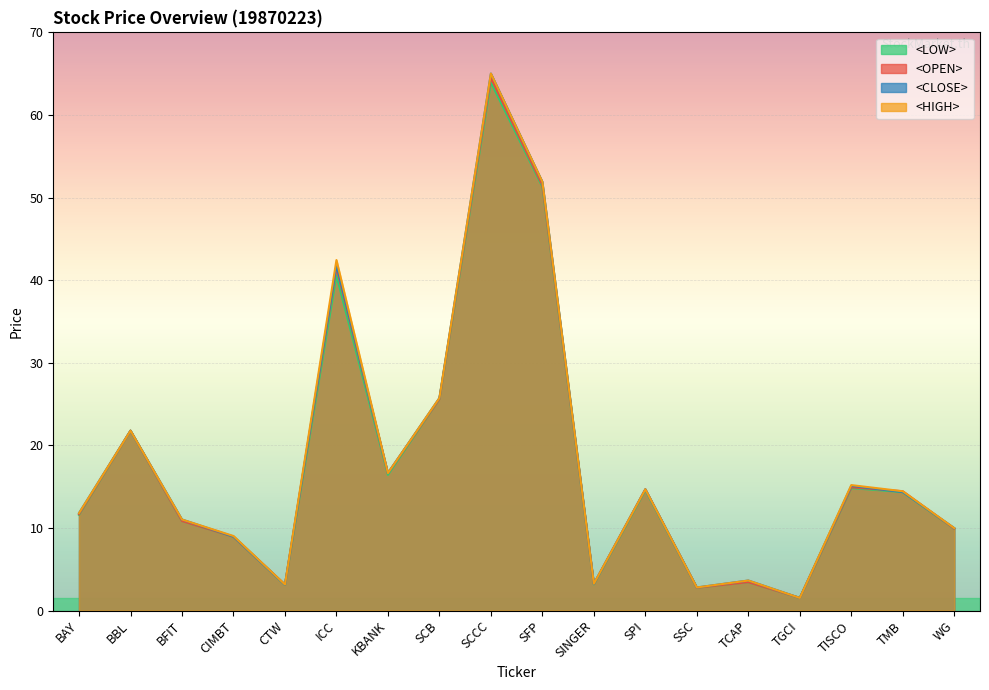

What position from the left is SPI?

12